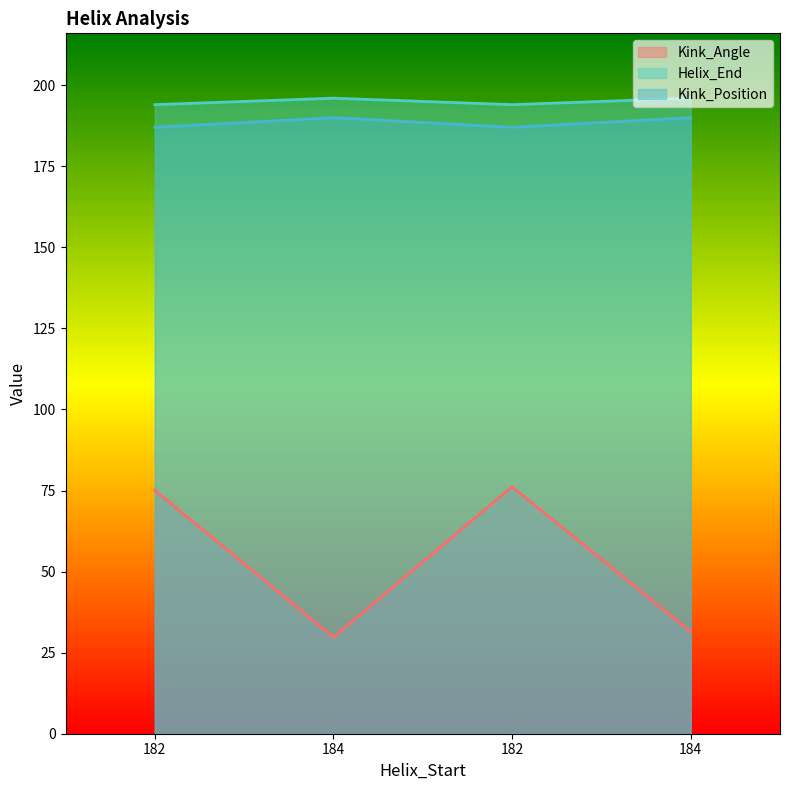

Does the chart display data point markers on the line(s)?

No